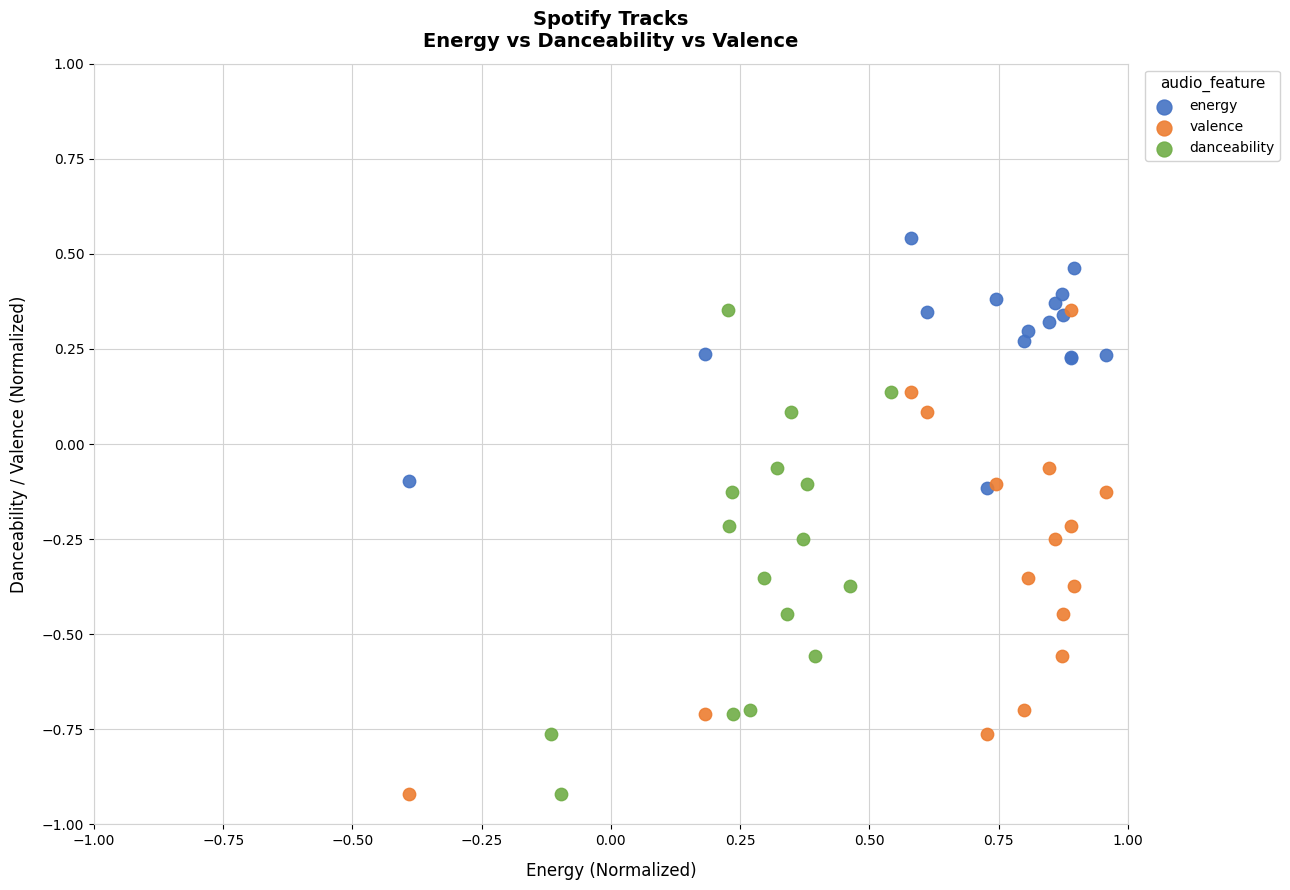

Which series reaches the maximum Y coordinate?

energy